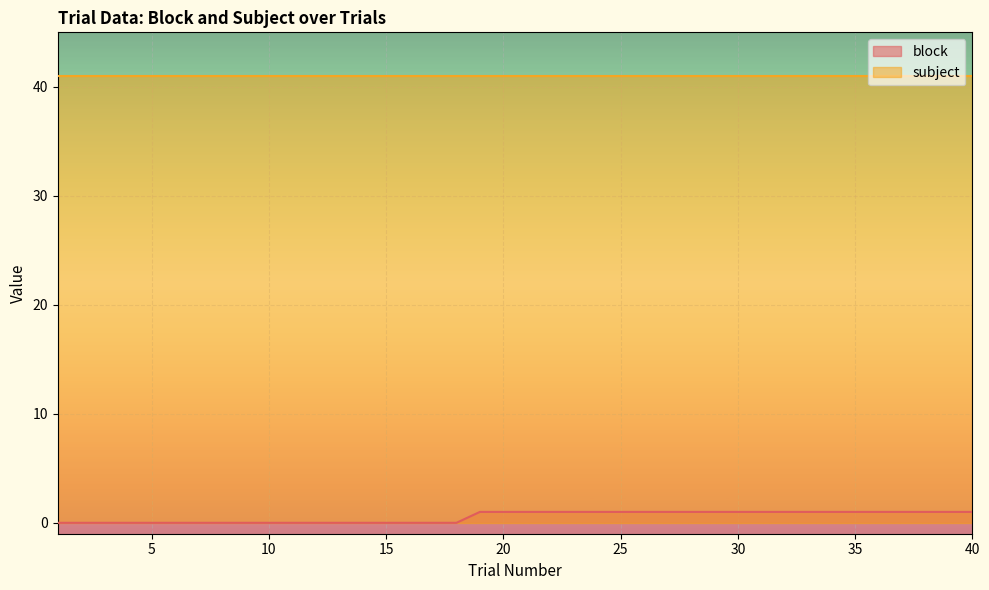

True or false: there are more than 2 points higher than both neighbors.

False